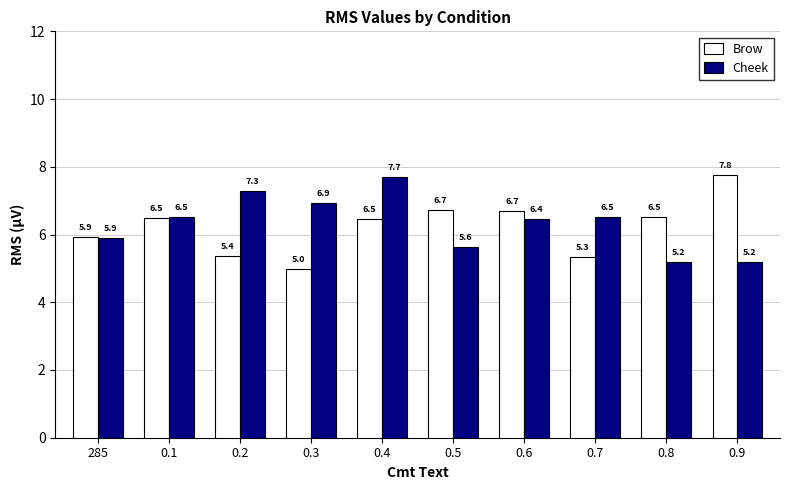

Where is Brow nearest to the value 6?

285